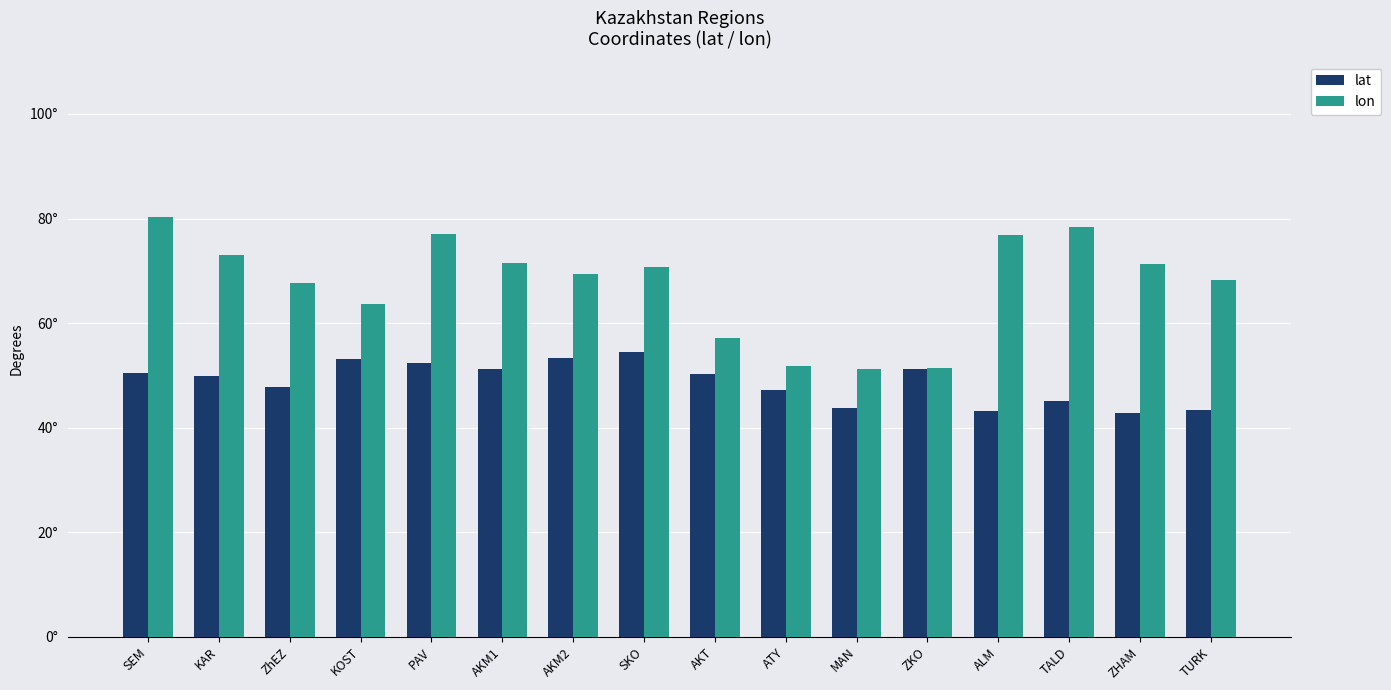

Does the chart contain stacked bars?

No